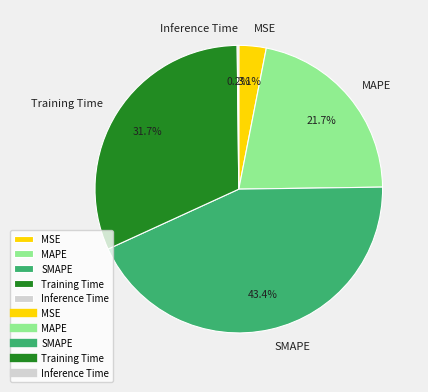

What is the ratio of the value at SMAPE to the value at Training Time?

1.4